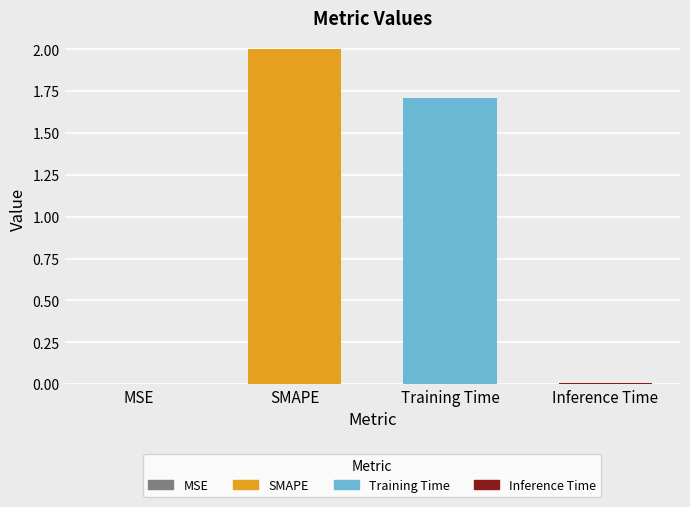

Reading right to left, transcribe all the data shown in this chart.

0.0	1.7	2.0	0.0